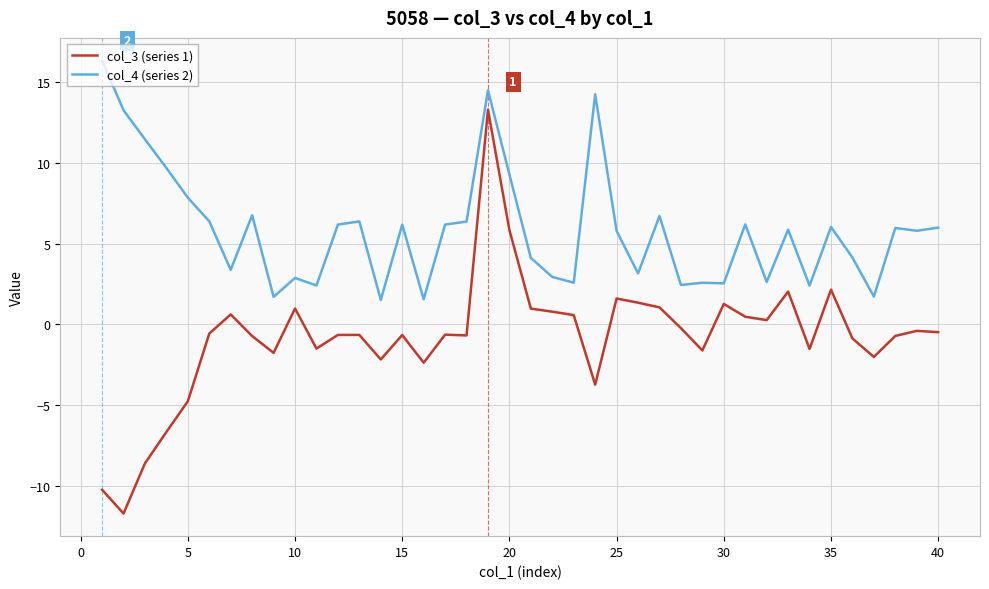

Which series has the largest range (max minus min)?

col_3 (series 1)